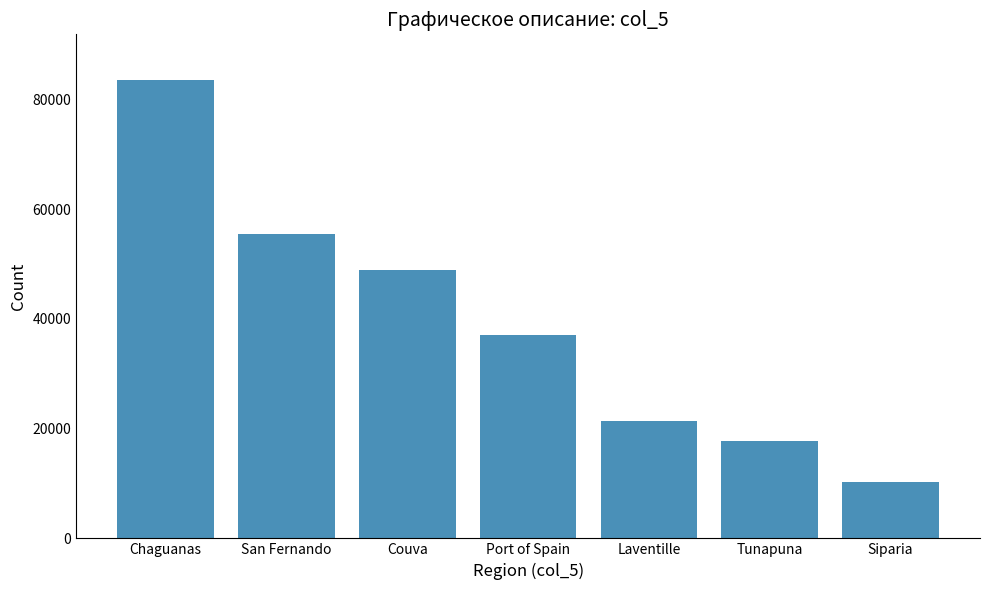

Are the bars grouped side by side (vs. stacked)?

No